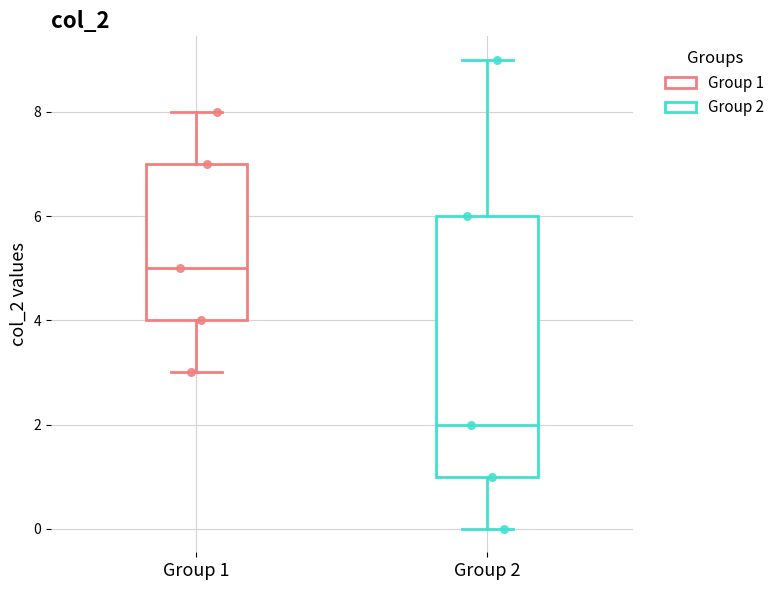

Reading left to right, transcribe this box plot: for each box, give where its median line is, the range the box spans, and where its two whiskers end, as read against the y-axis. The values are not printed on the chart, so give them approximately, as read against the axis.

Group 1: median 5, box 4 to 7, whiskers 3 to 8
Group 2: median 2, box 1 to 6, whiskers 0 to 9